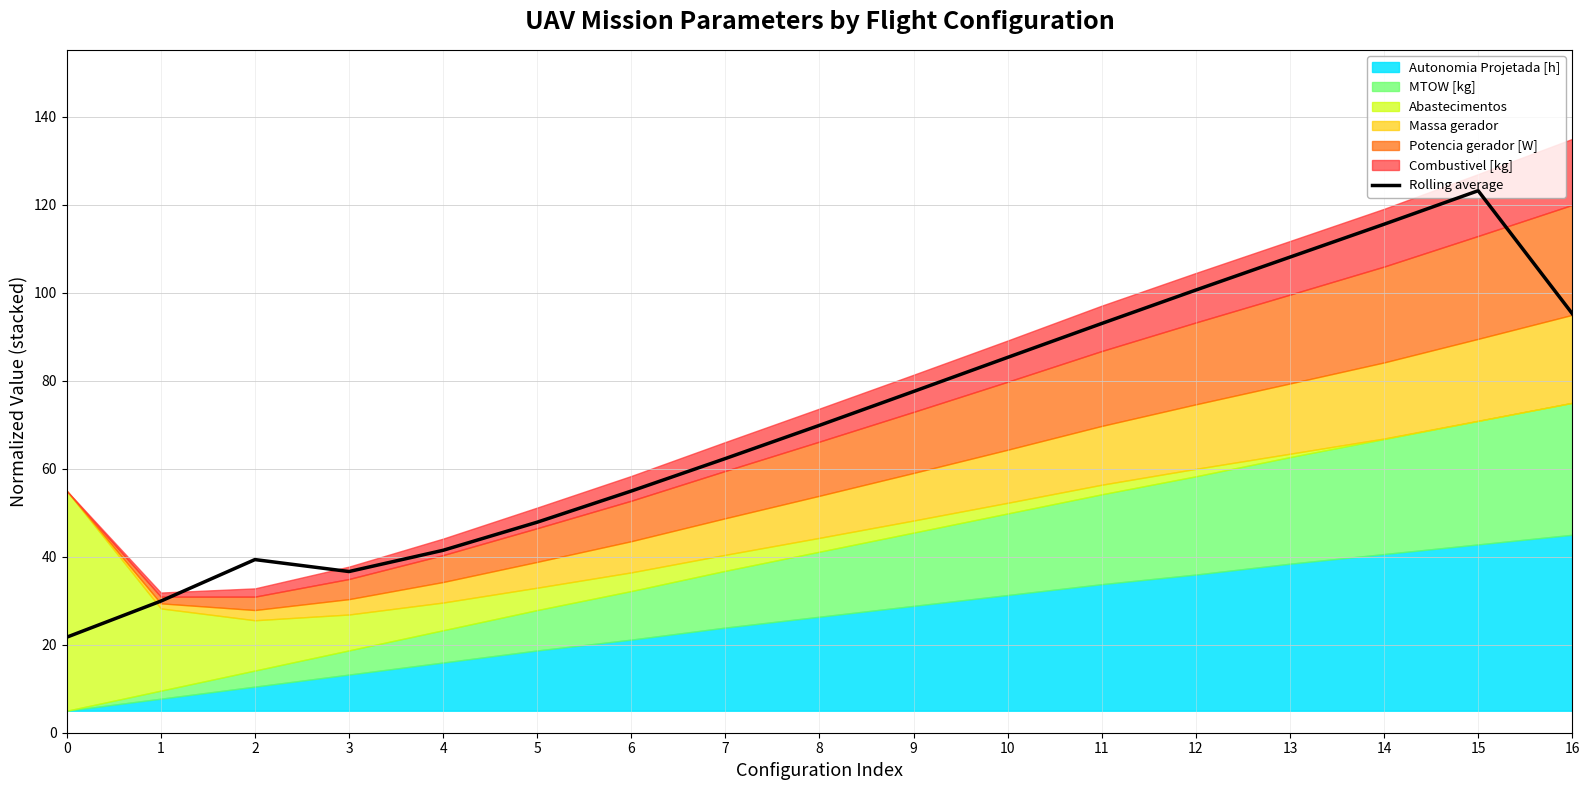

At which category does the data reach its first local peak?

2